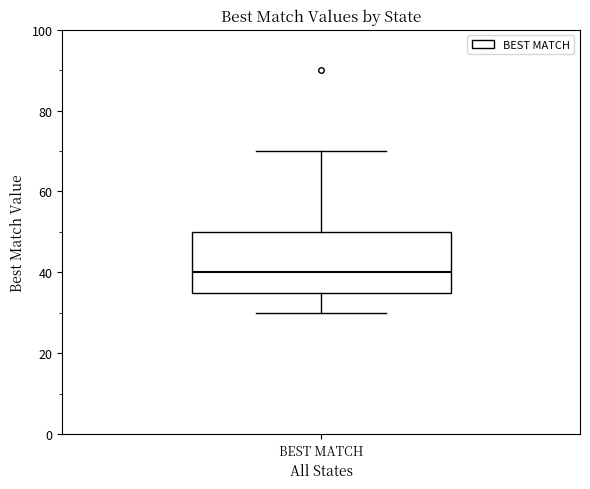

Where is the upper edge of the box for BEST MATCH on the y-axis? The values are not printed on the chart, so give them approximately, as read against the axis.

50